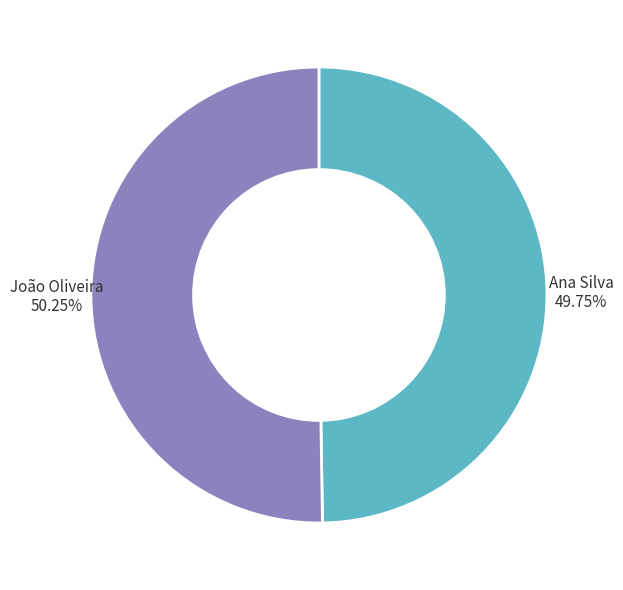

To the nearest percent, what portion does João Oliveira represent?

50%